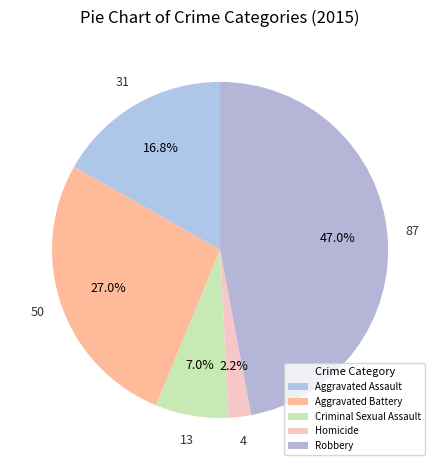

How many slices are in this pie chart?

5